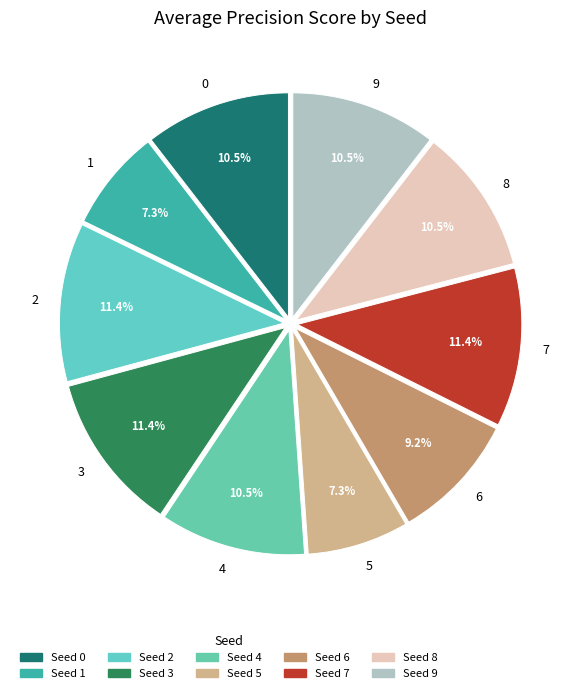

Is there any slice that represents more than half of the pie?

No